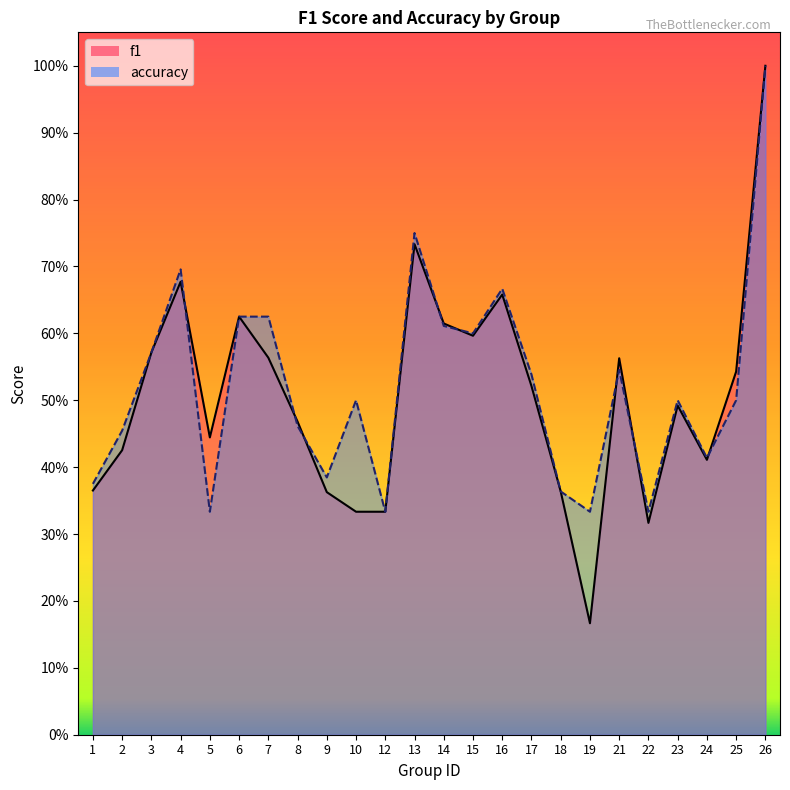

In f1, how many points are lower than both neighbors (excluding endpoints)?

5